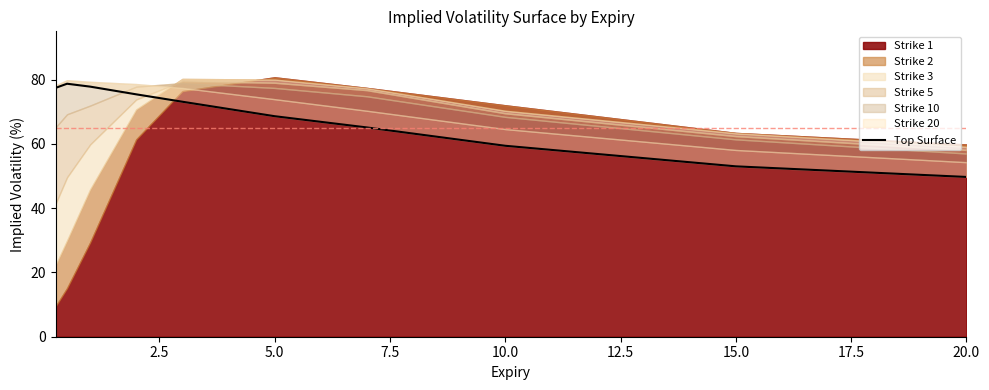

Reading right to left, extract all data points from this chart.

49.7	53.0	59.4	65.1	68.6	73.1	75.4	77.8	78.7	77.4